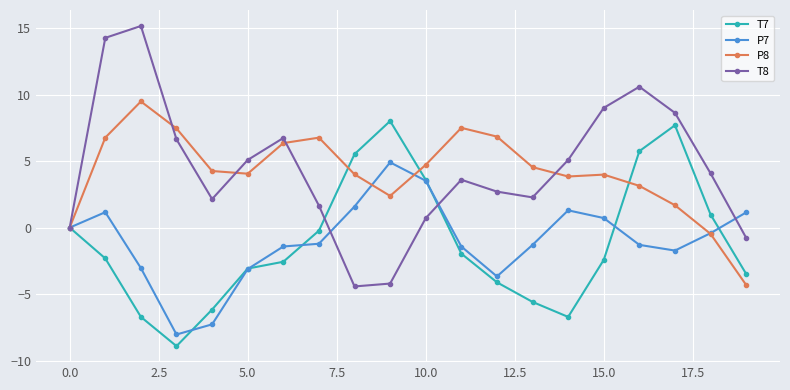

Rank the series by their maximum value, from lowest to highest.

P7, T7, P8, T8